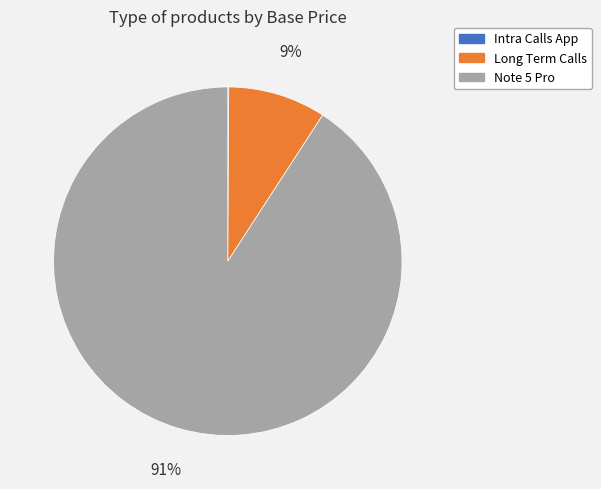

To the nearest percent, what percentage of the pie is Long Term Calls?

9%